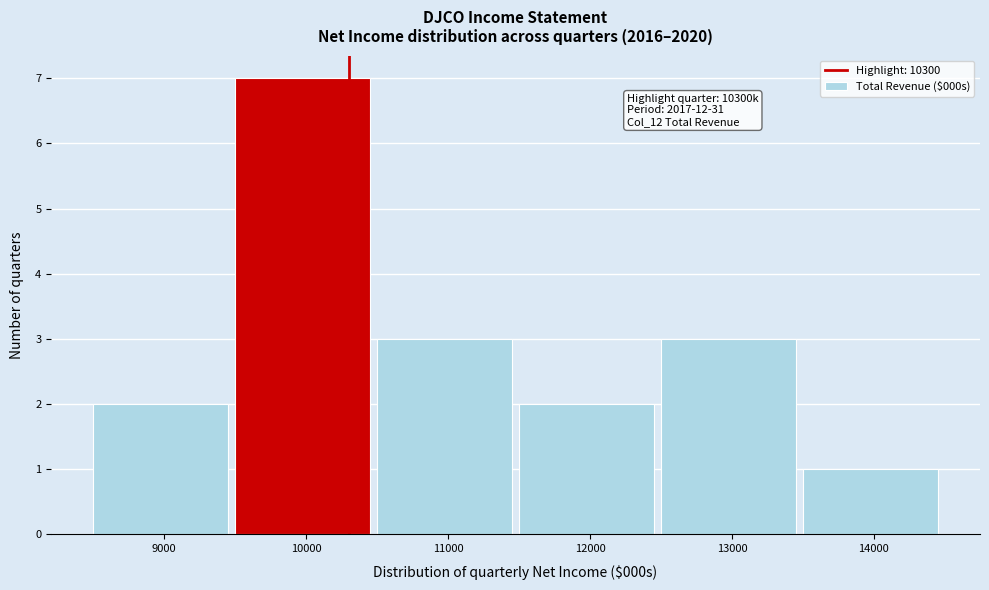

Over which range of the x-axis is the bar tallest?

9500 to 10500